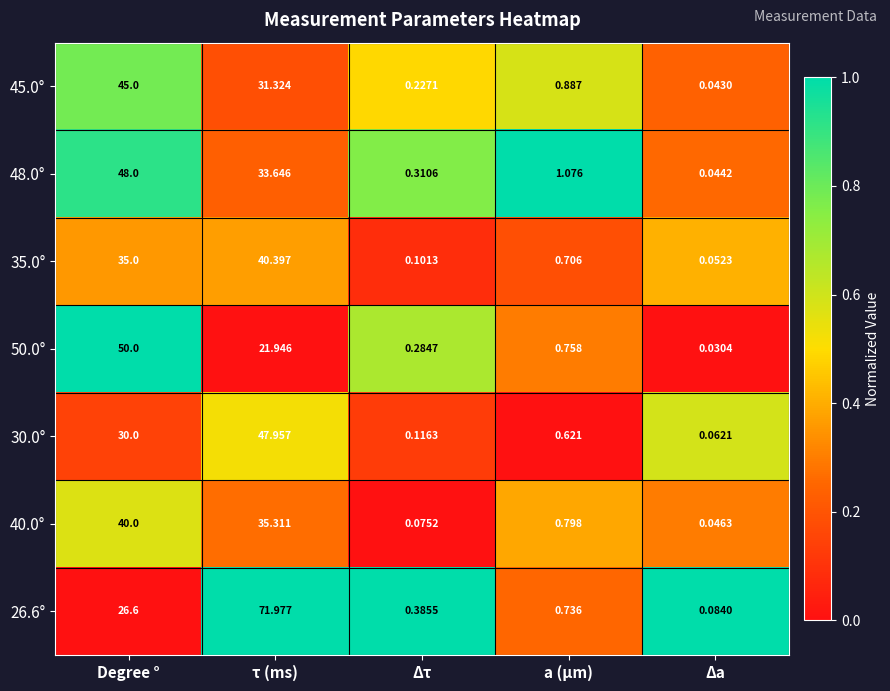

Rank the categories by 26.6° value from highest to lowest.

τ (ms), Degree °, a (μm), Δτ, Δa